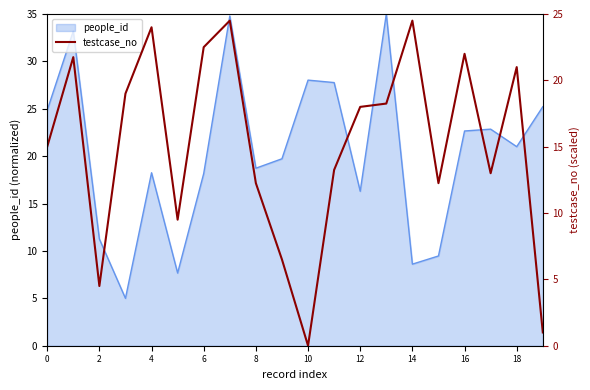

Does the chart have visible grid lines?

No